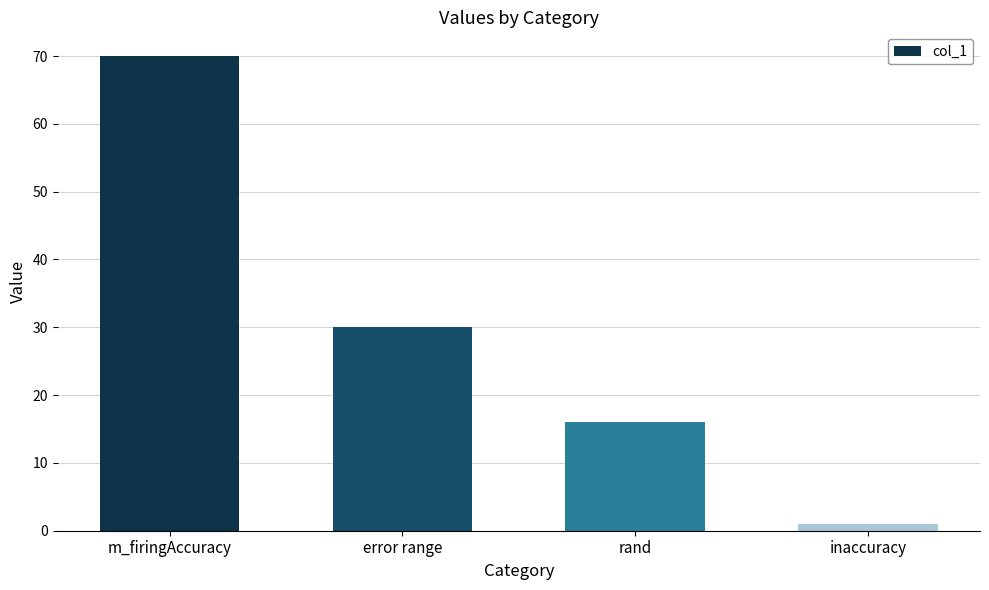

Reading left to right, transcribe all the data shown in this chart.

m_firingAccuracy=70	error range=30	rand=16	inaccuracy=1